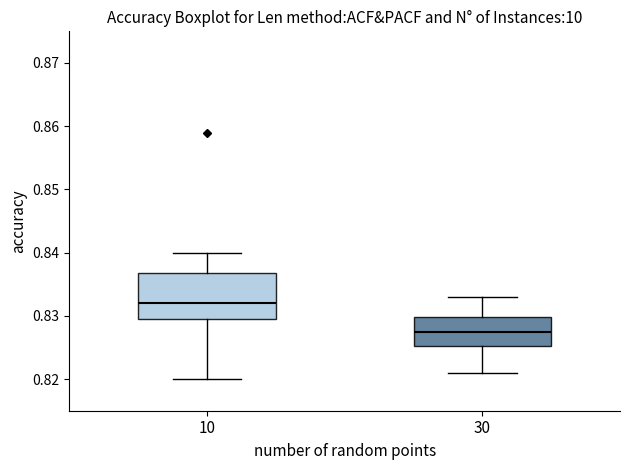

Which box's median line is the highest?

10